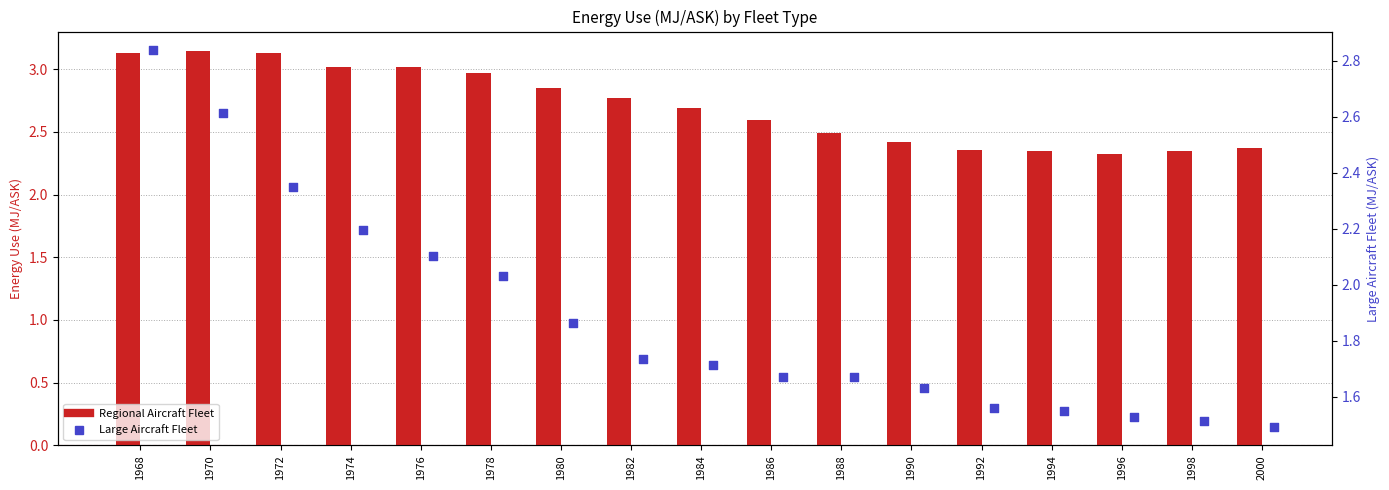

Which series has the largest total across all categories?

Regional Aircraft Fleet